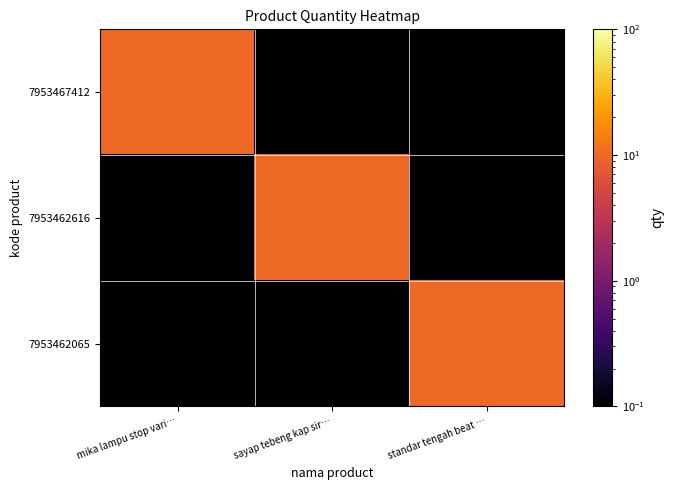

Rank the series by their maximum value, from highest to lowest.

7953467412, 7953462616, 7953462065